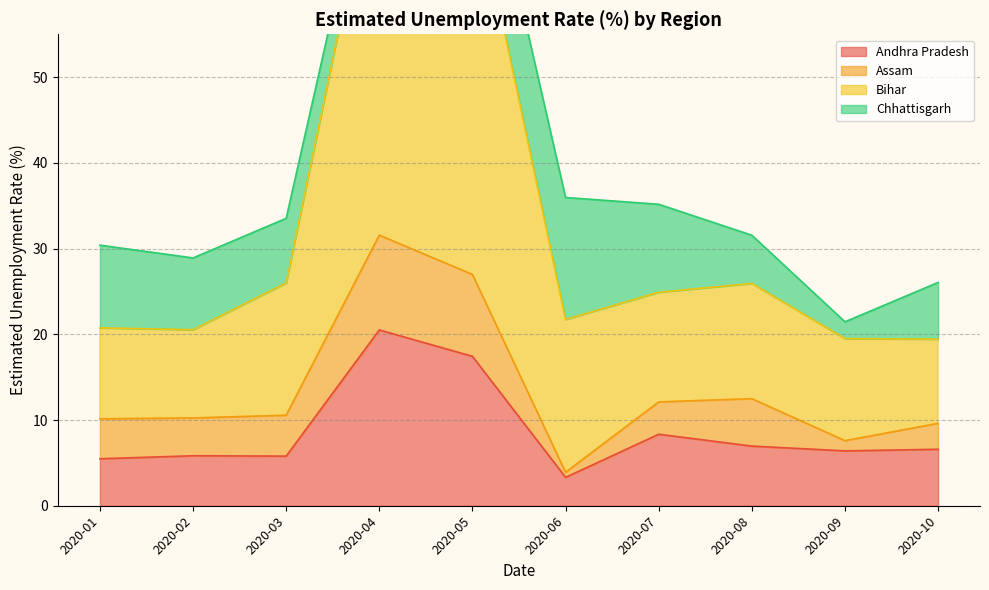

Where is Andhra Pradesh nearest to the value 11?

2020-07